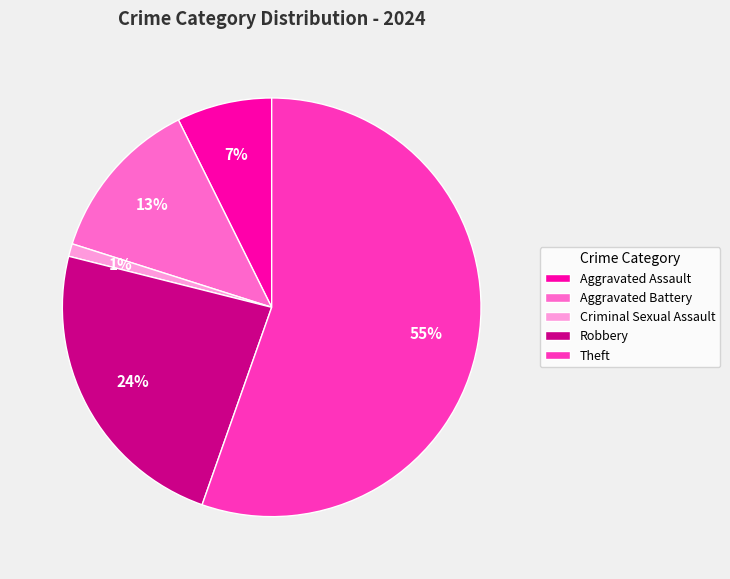

Does any single category account for the majority?

Yes